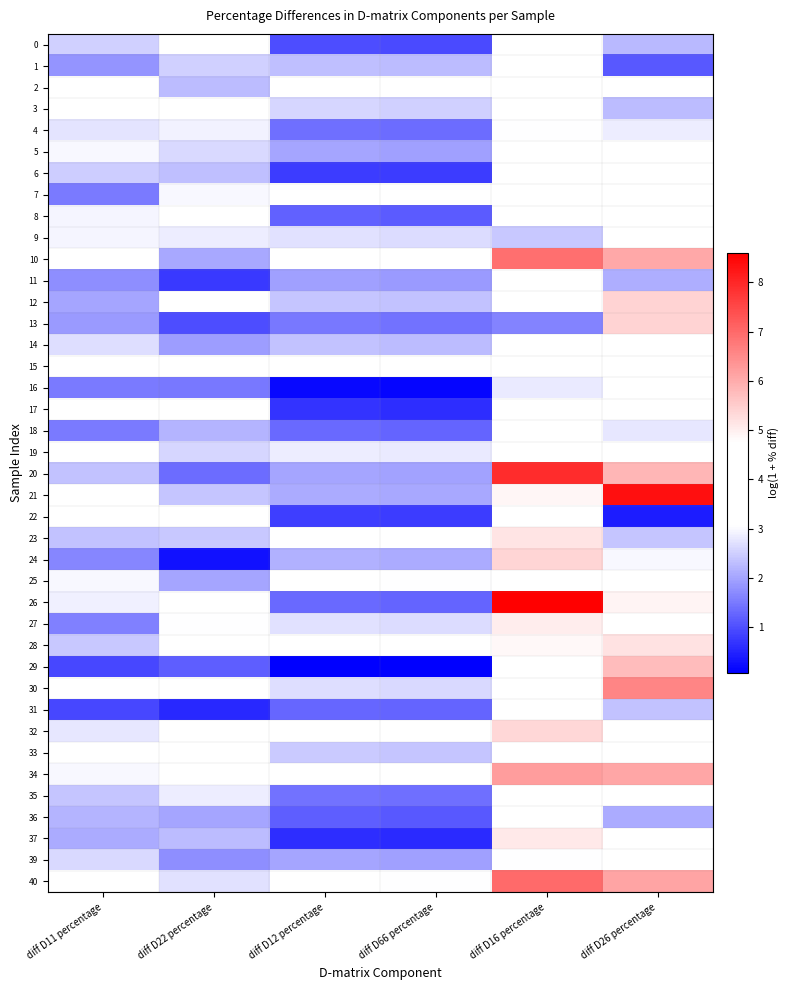

At which category is the sum across all series the highest?

diff D16 percentage